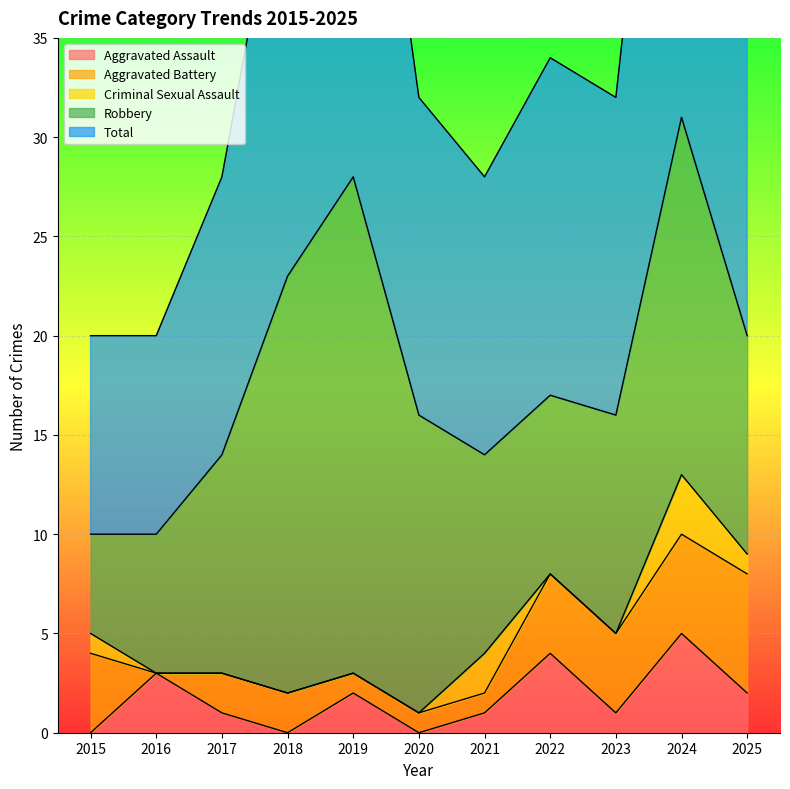

How many interior local peaks does the Total series have?

3